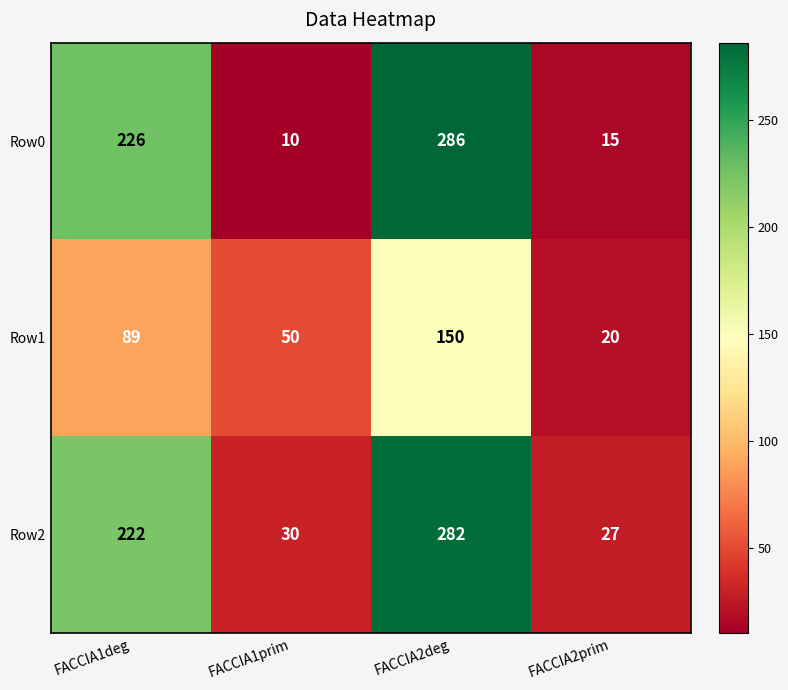

True or false: Row2 has a value of 27 at FACCIA2prim.

True